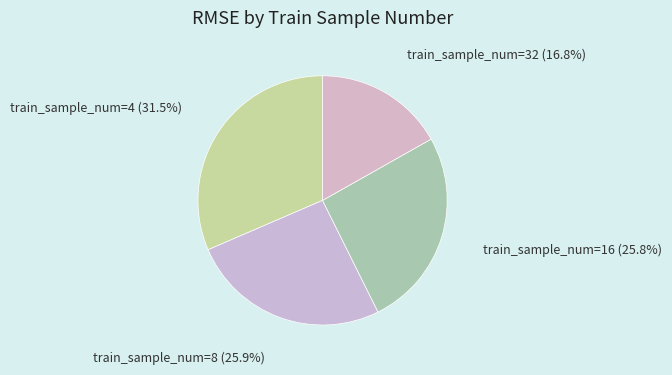

Combined, do train_sample_num=16 (25.8%) and train_sample_num=4 (31.5%) account for over 50%?

Yes